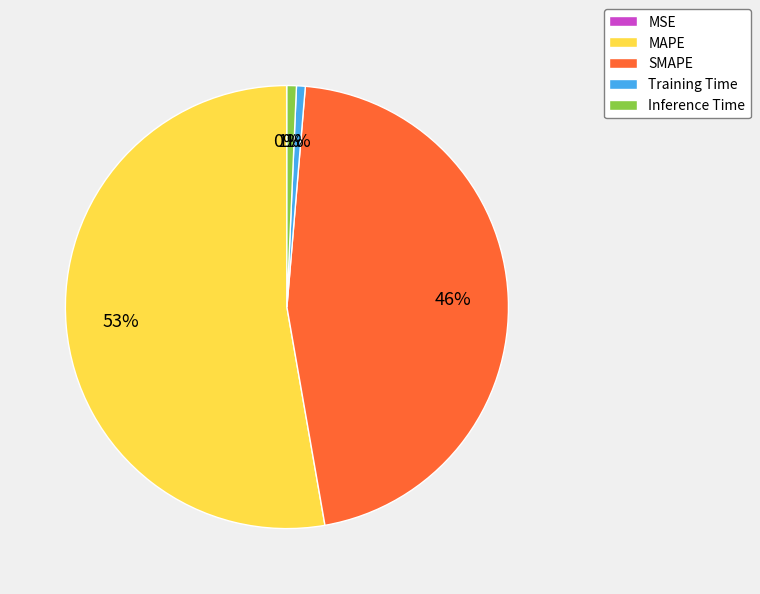

Which category has the biggest portion of the pie?

MAPE